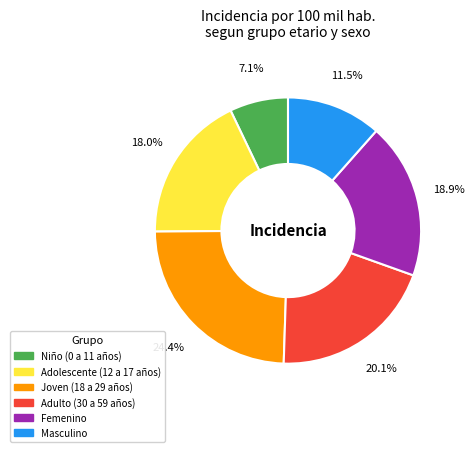

Rank the categories by value from highest to lowest.

Joven (18 a 29 años), Adulto (30 a 59 años), Femenino, Adolescente (12 a 17 años), Masculino, Niño (0 a 11 años)